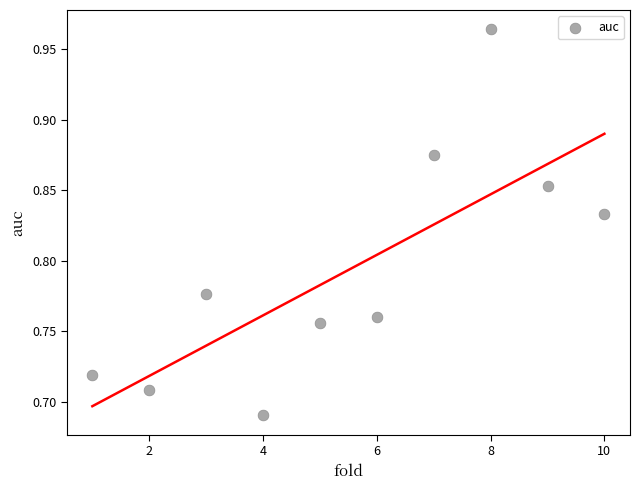

What is the range of X values (max minus min)?

9.0